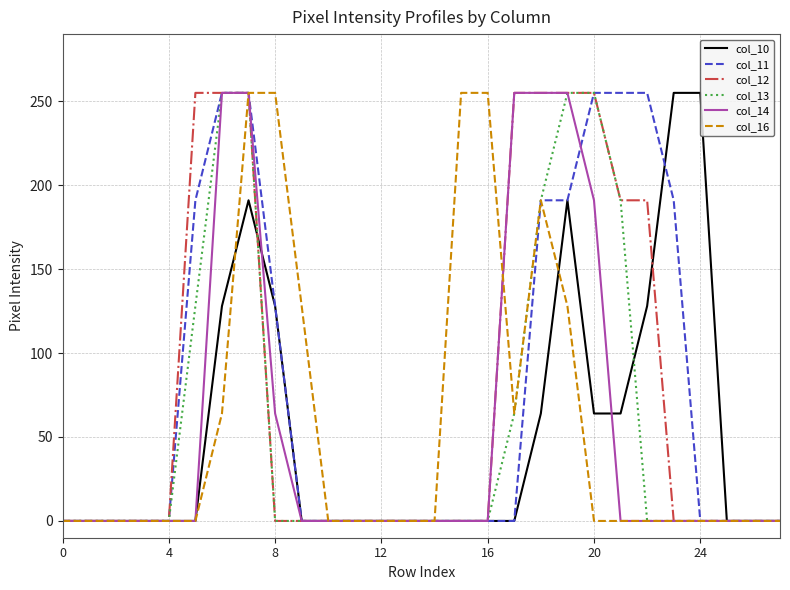

What is the maximum value for col_16?

255